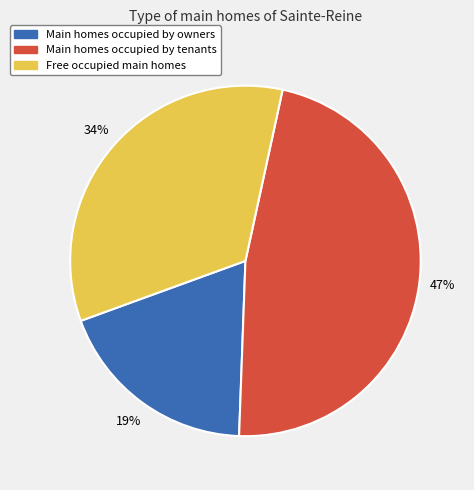

To the nearest percent, what is the difference between the largest and smallest slice percentages?

28%